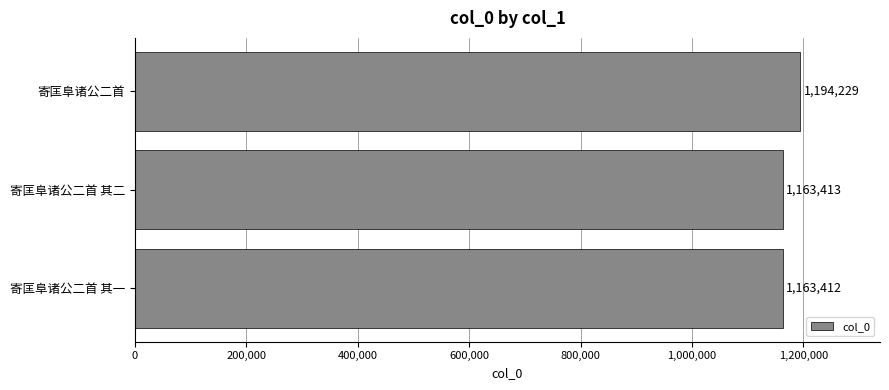

How many categories are shown in the chart?

3